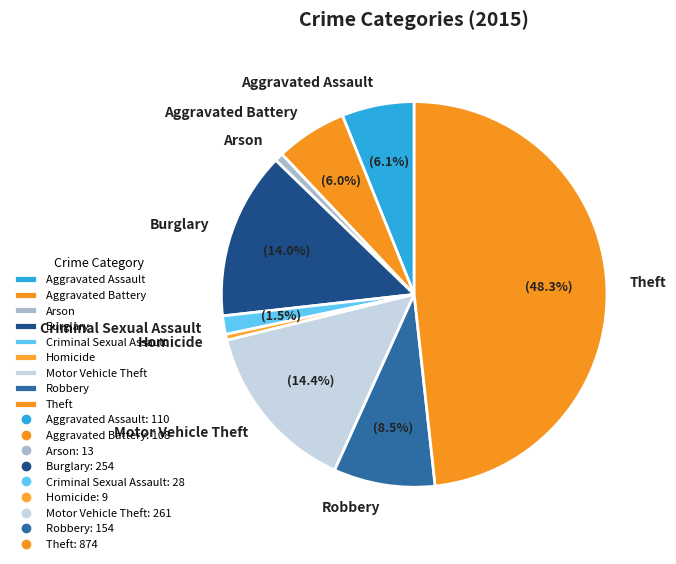

To the nearest percent, what is the difference between the largest and smallest slice percentages?

48%